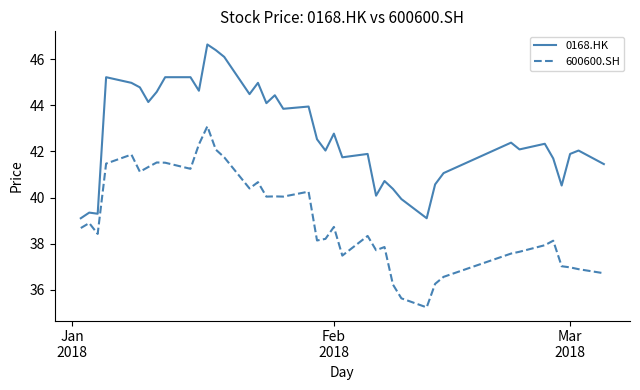

What are all the series names shown in the legend?

0168.HK, 600600.SH